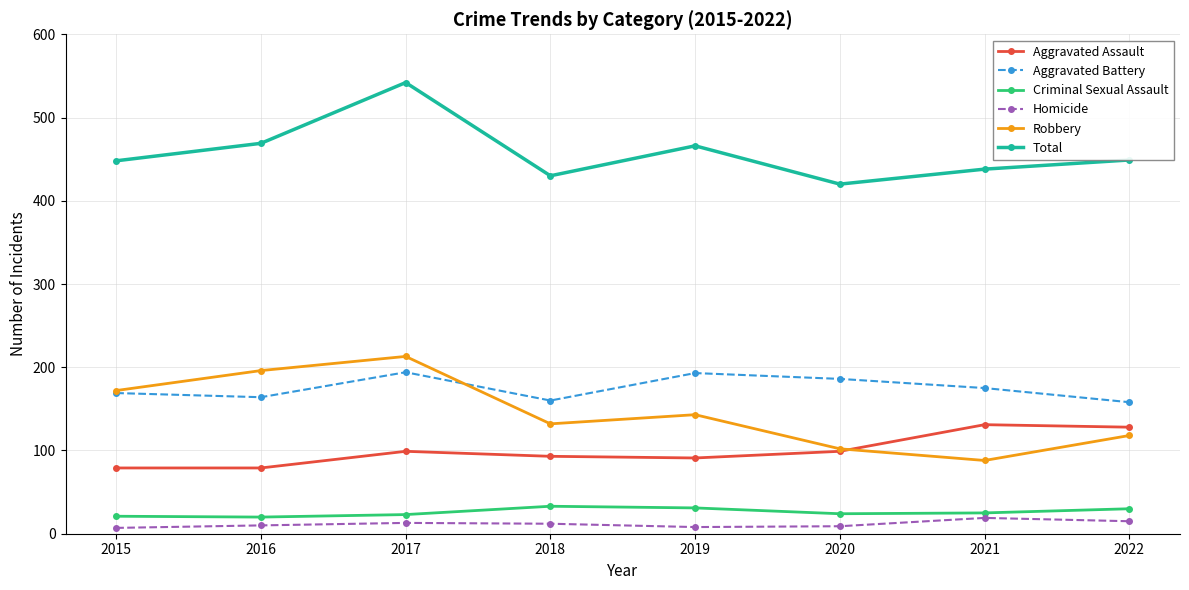

At which label does Total first exceed 449?

2016